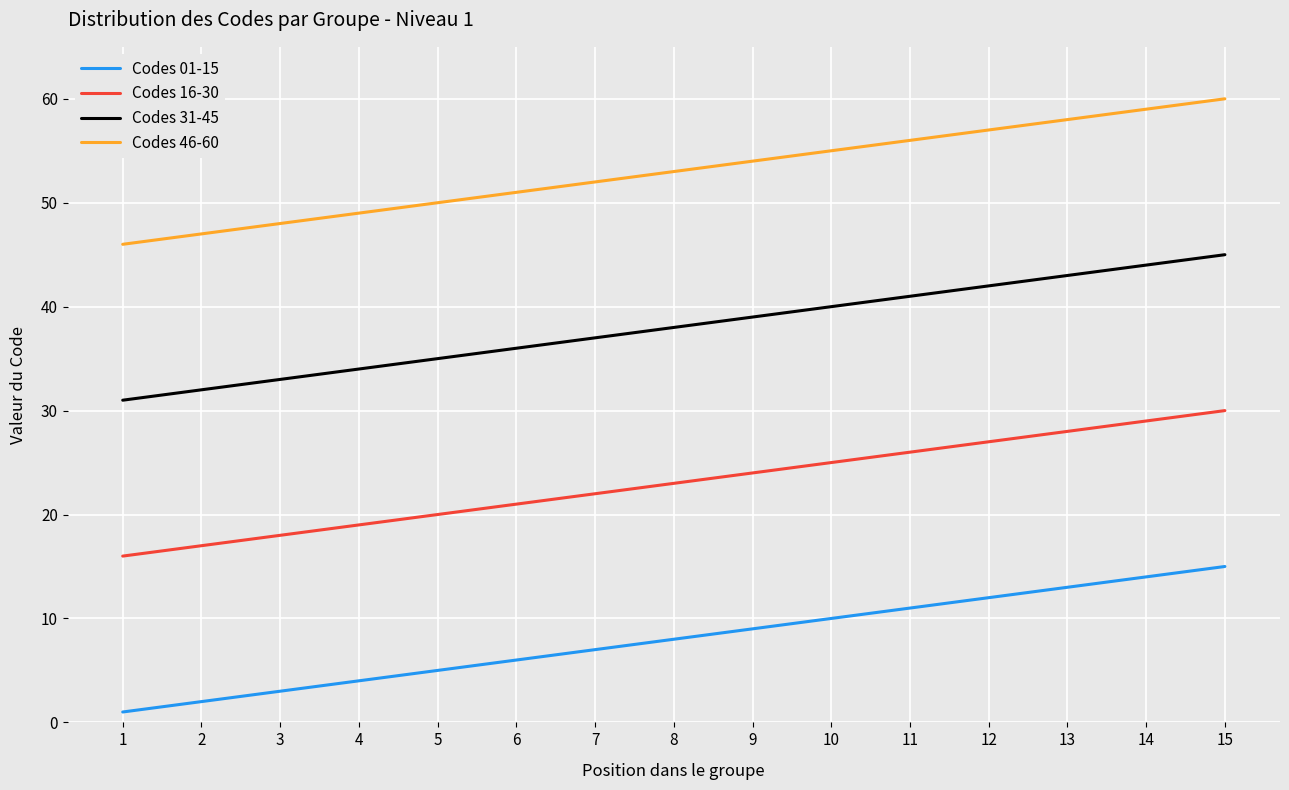

Is the value of Codes 16-30 at 3 greater than the value of Codes 31-45 at 6?

No